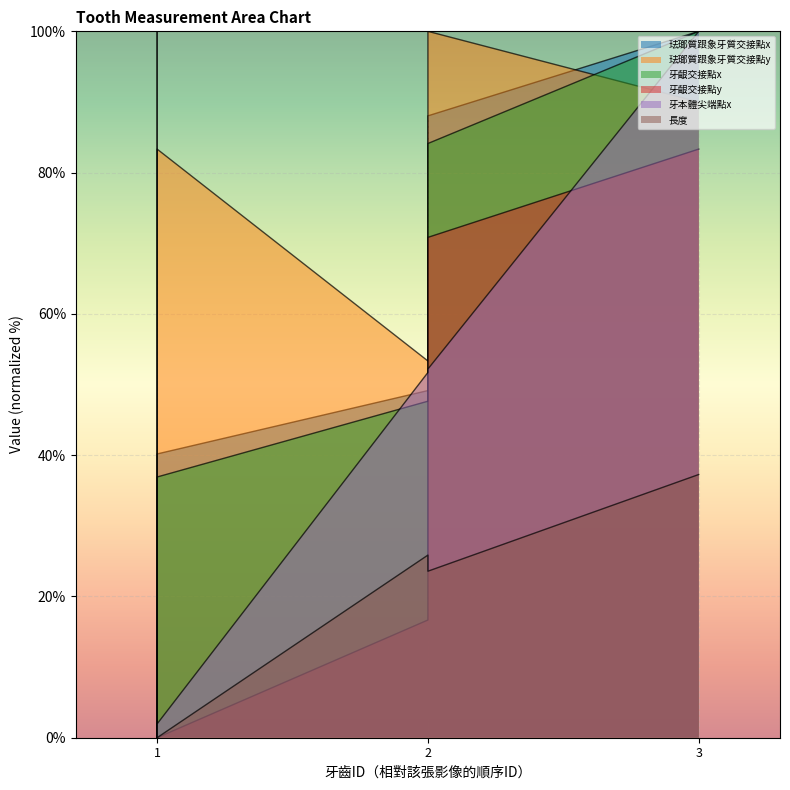

Where do 珐瑯質跟象牙質交接點x and 牙齦交接點y first cross each other?

1 and 1